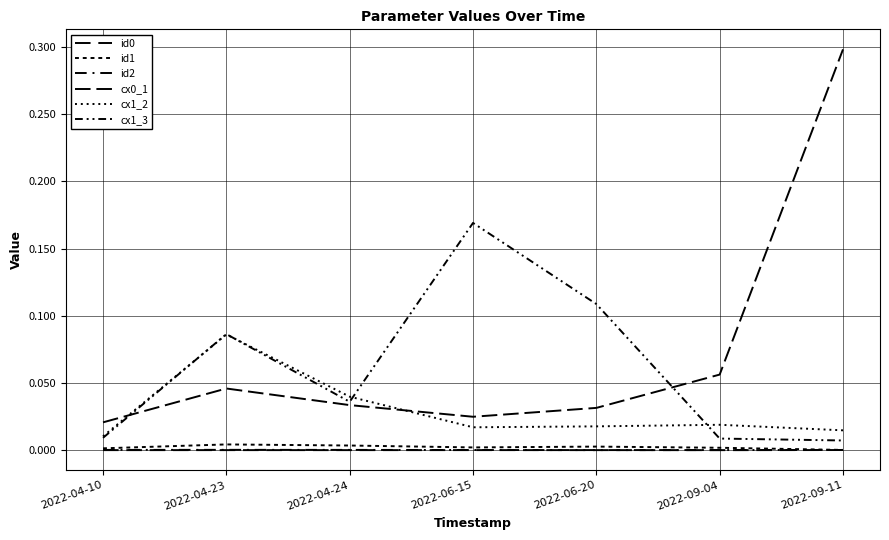

Reading left to right, extract all data points from this chart.

id0: 0.0	0.0	0.0	0.0	0.0	0.0	0.0
id1: 0.0	0.0	0.0	0.0	0.0	0.0	0.0
id2: 0.0	0.0	0.0	0.0	0.0	0.0	0.0
cx0_1: 0.0	0.0	0.0	0.0	0.0	0.1	0.3
cx1_2: 0.0	0.1	0.0	0.0	0.0	0.0	0.0
cx1_3: 0.0	0.1	0.0	0.2	0.1	0.0	0.0